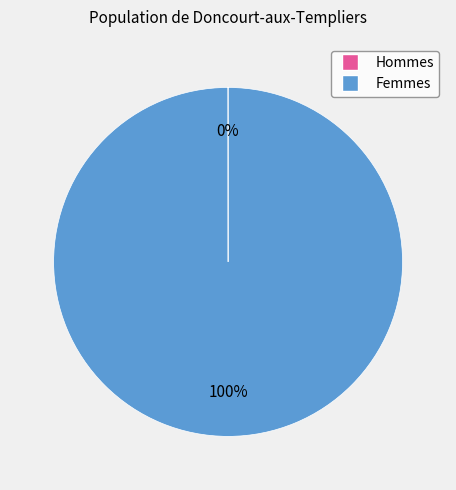

To the nearest percent, what is the average slice percentage?

50%